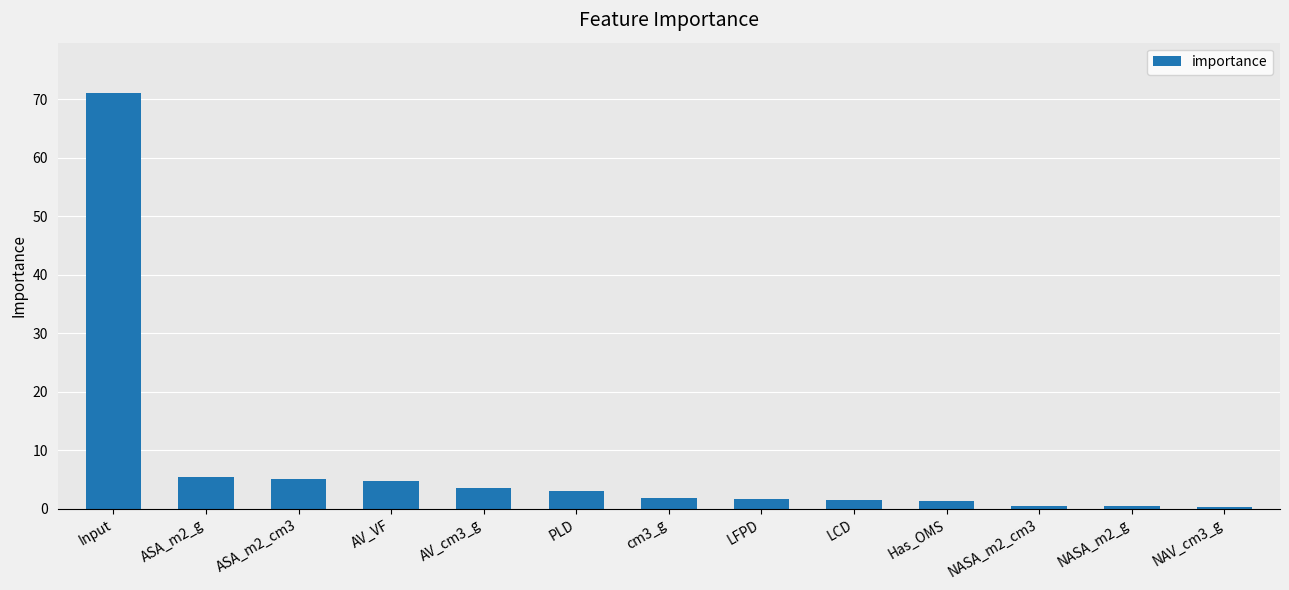

What is the value of the 1st bar from the left?

71.1